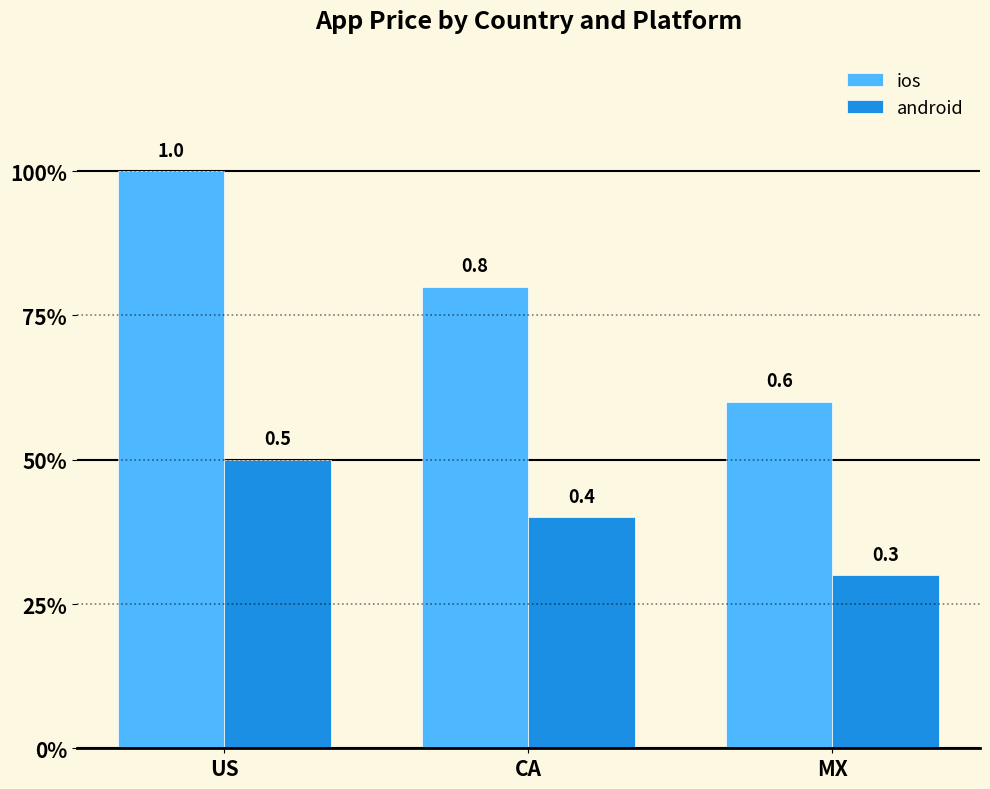

What is the difference between the maximum and minimum values in the android series?

0.2